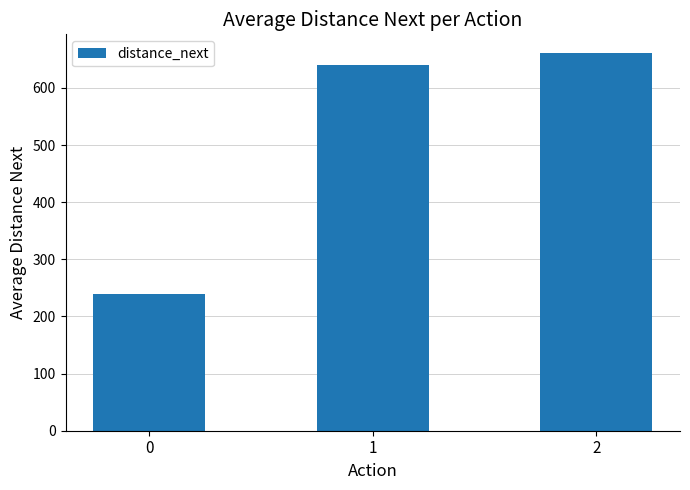

Rank the categories by value from lowest to highest.

0, 1, 2